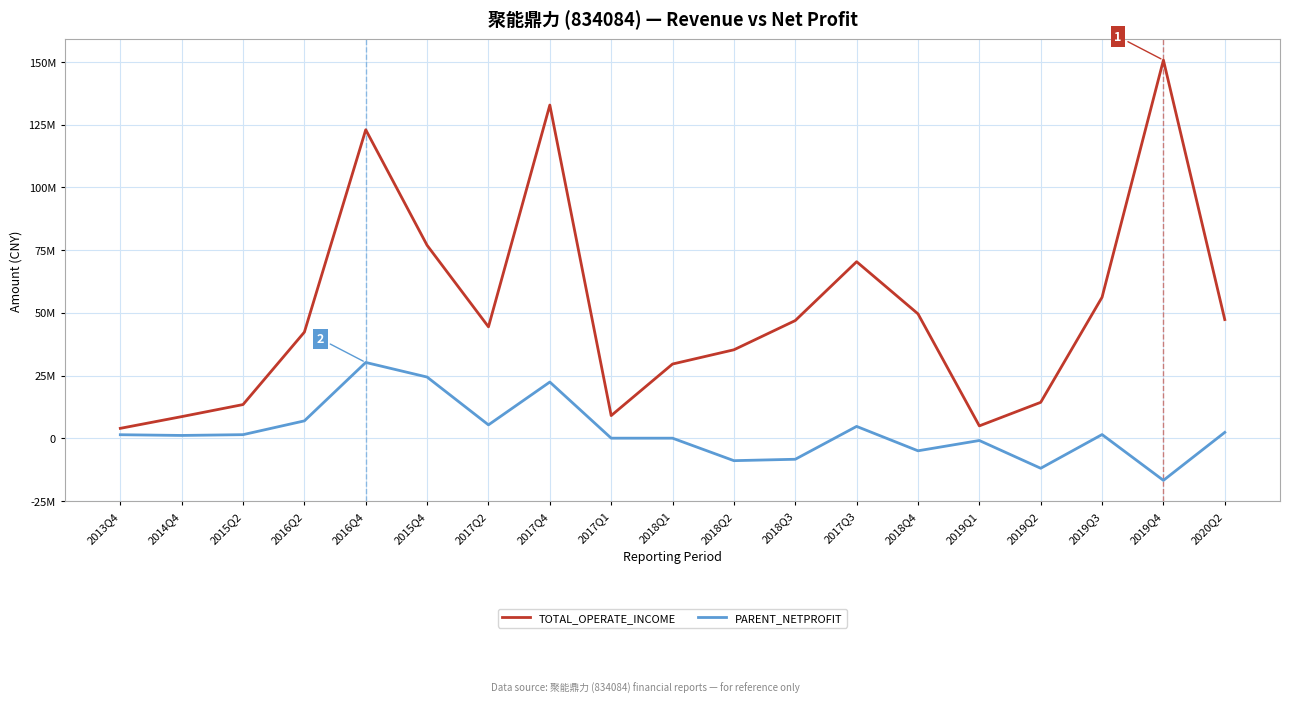

Is the value of TOTAL_OPERATE_INCOME at 2014Q4 greater than the value of PARENT_NETPROFIT at 2019Q3?

Yes